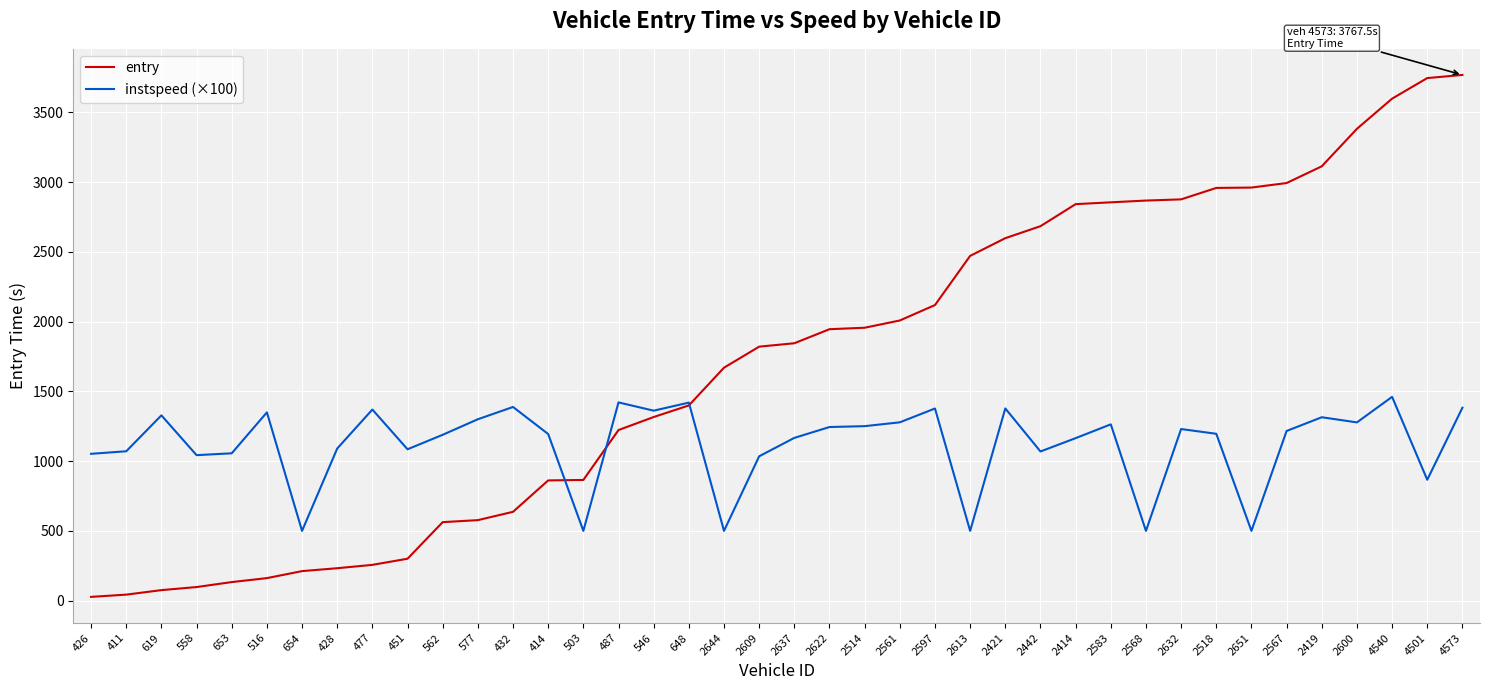

What is the difference between the instspeed (×100) values at 426 and 2609?

17.7